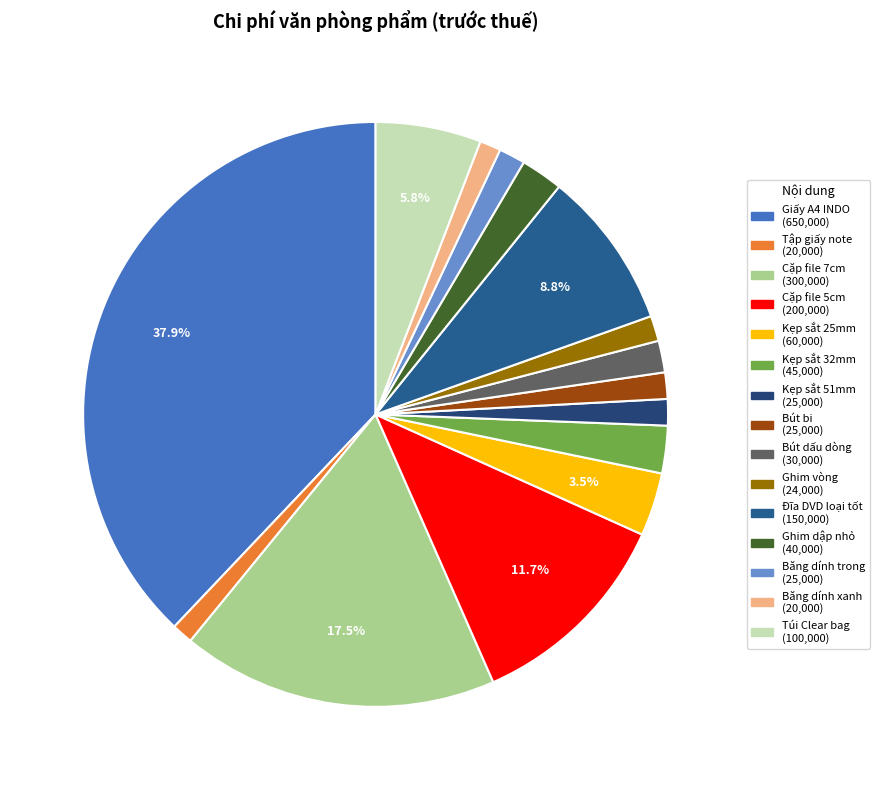

To the nearest percent, what is the difference between the Cặp file 7cm and Tập giấy note slice percentages?

16%